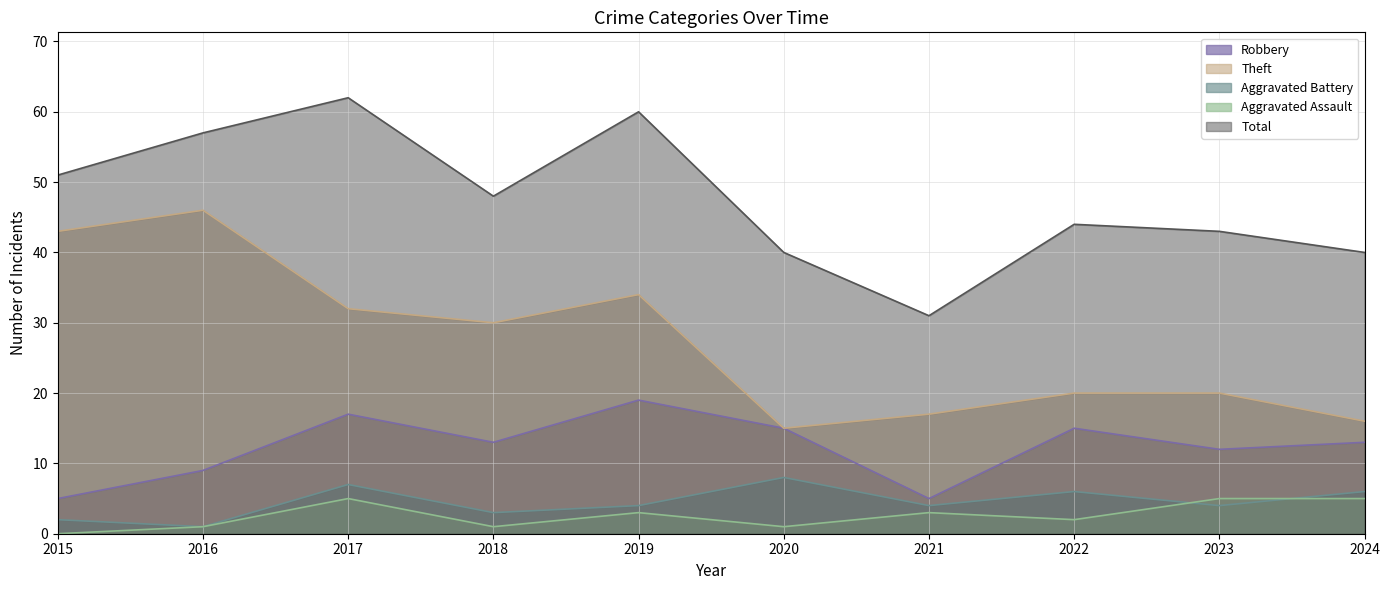

True or false: Robbery and Aggravated Battery cross at least once.

False